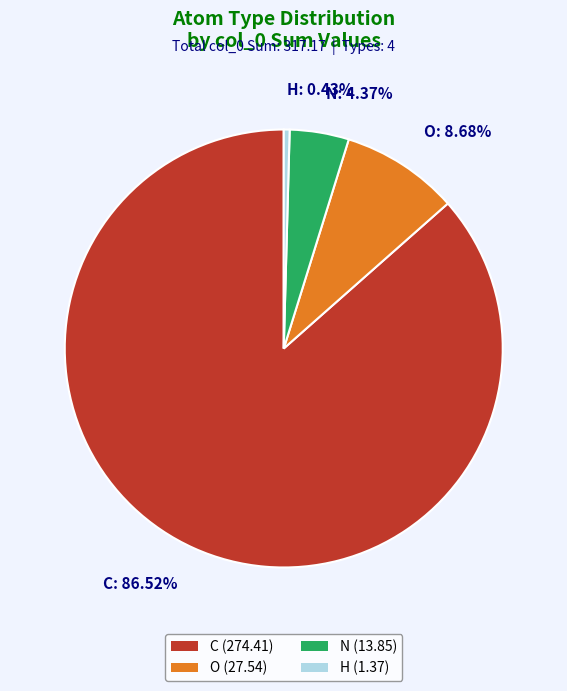

Which category has the smallest portion of the pie?

H: 0.43%